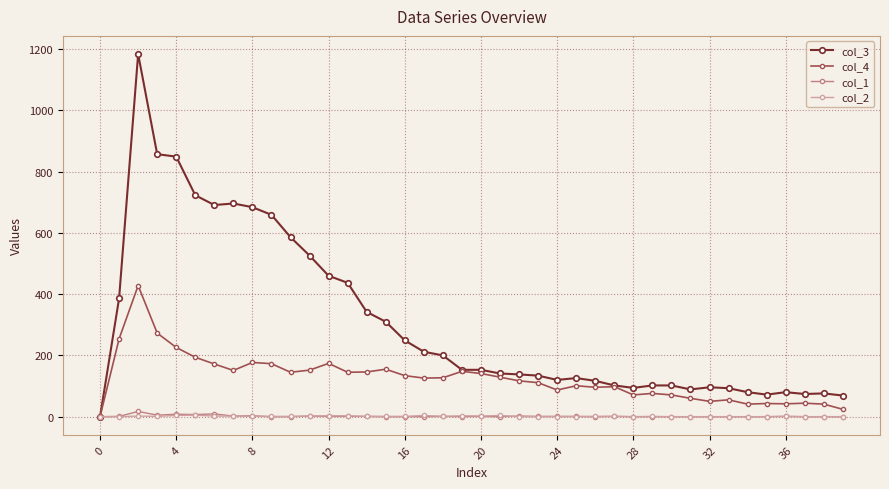

Which series has the widest spread of values?

col_3